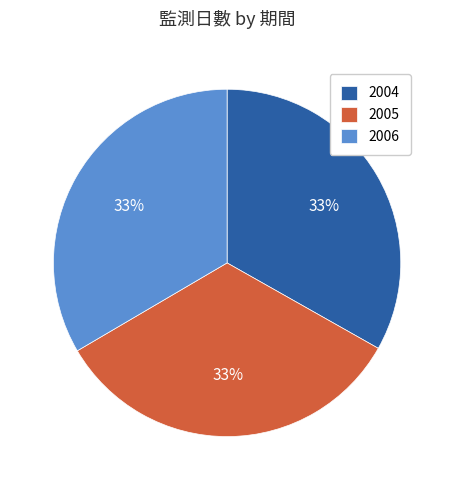

Count the number of slices in the pie.

3